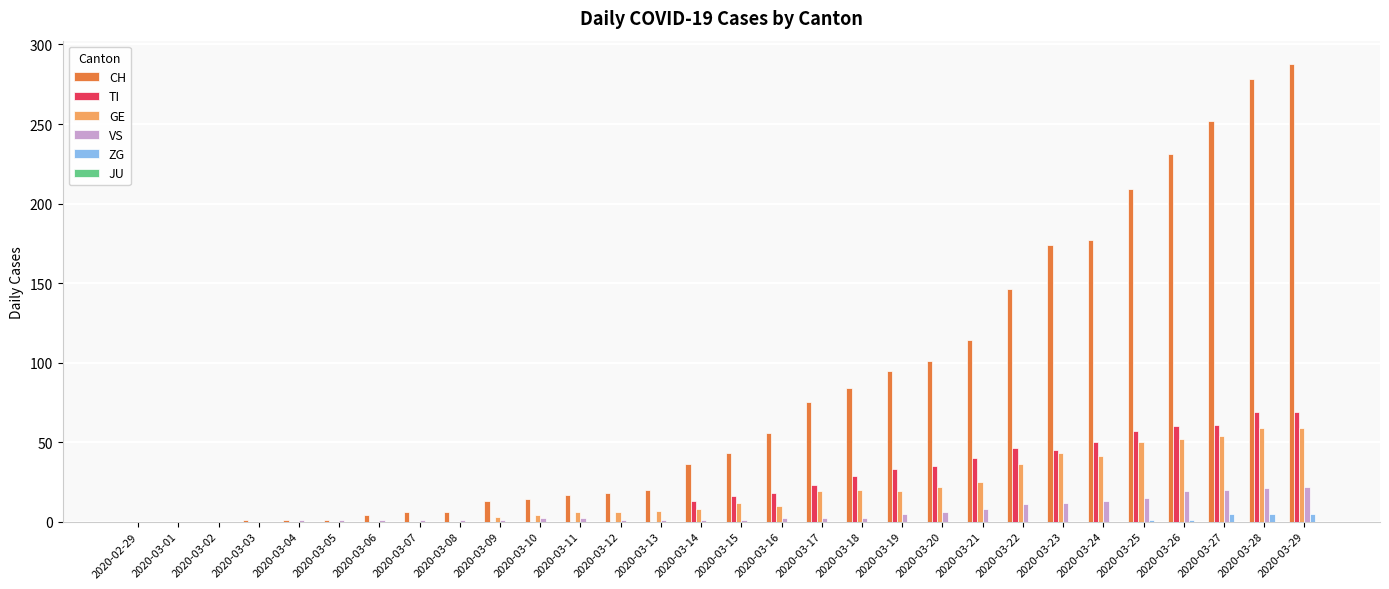

The VS series shows 20 at 2020-03-27. True or false?

True